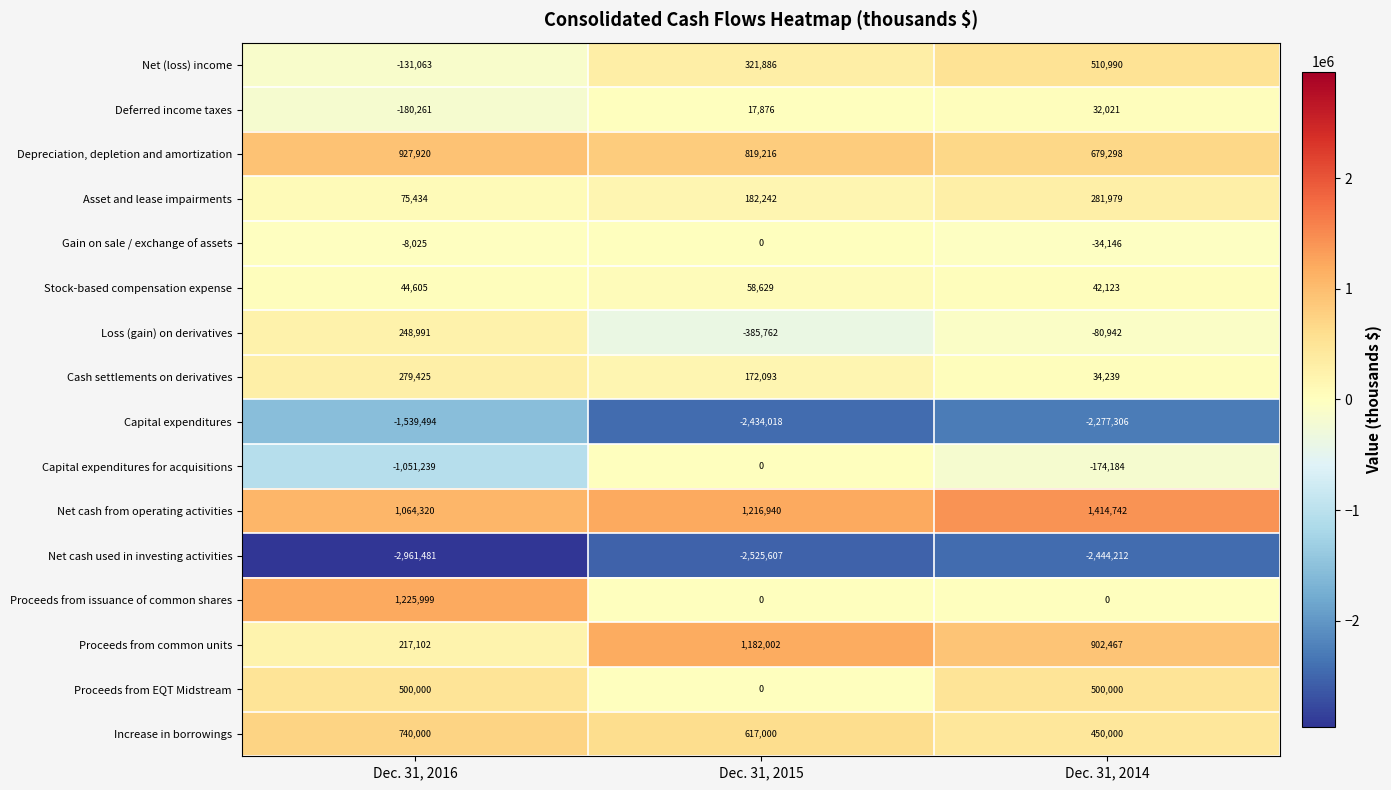

Count the number of data series in this chart.

16